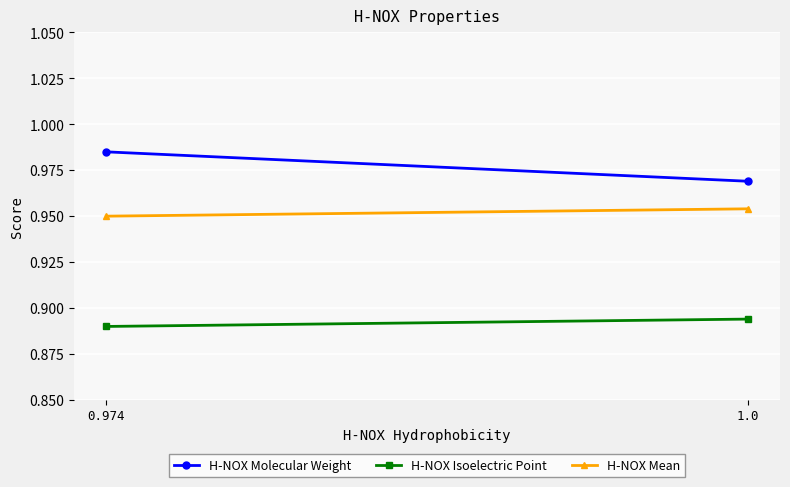

Which series has the largest total across all categories?

H-NOX Molecular Weight